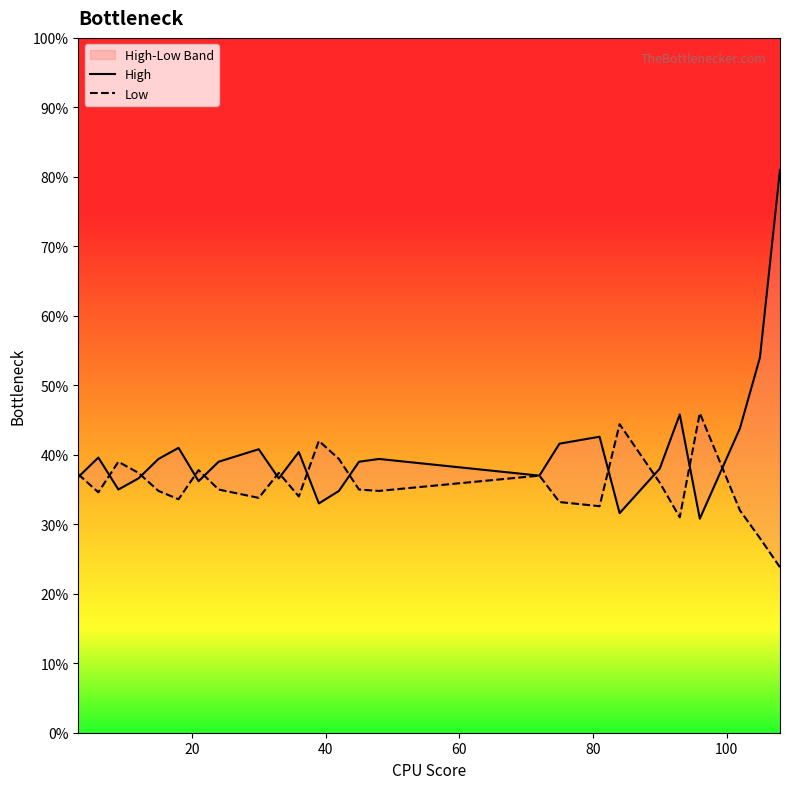

Is this an area chart (filled region under the line)?

No